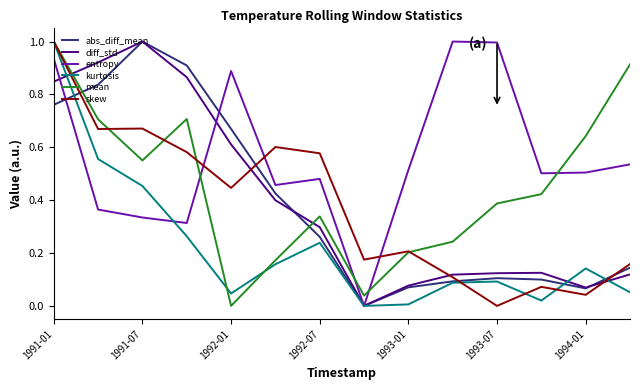

True or false: kurtosis and mean intersect in this chart.

True